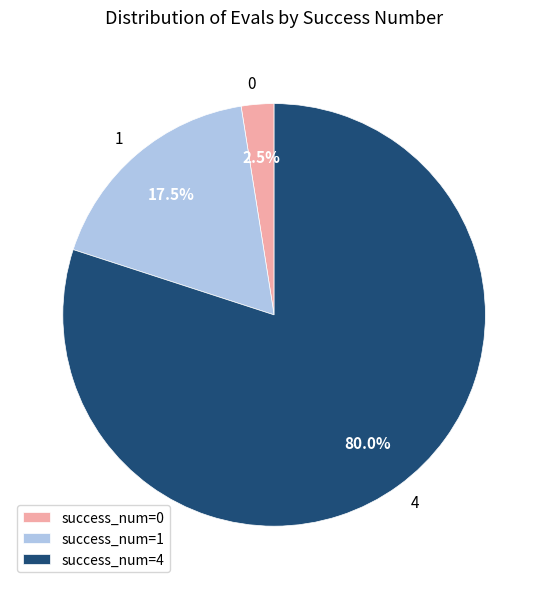

Do 0 and 4 together represent more than half of the pie?

Yes